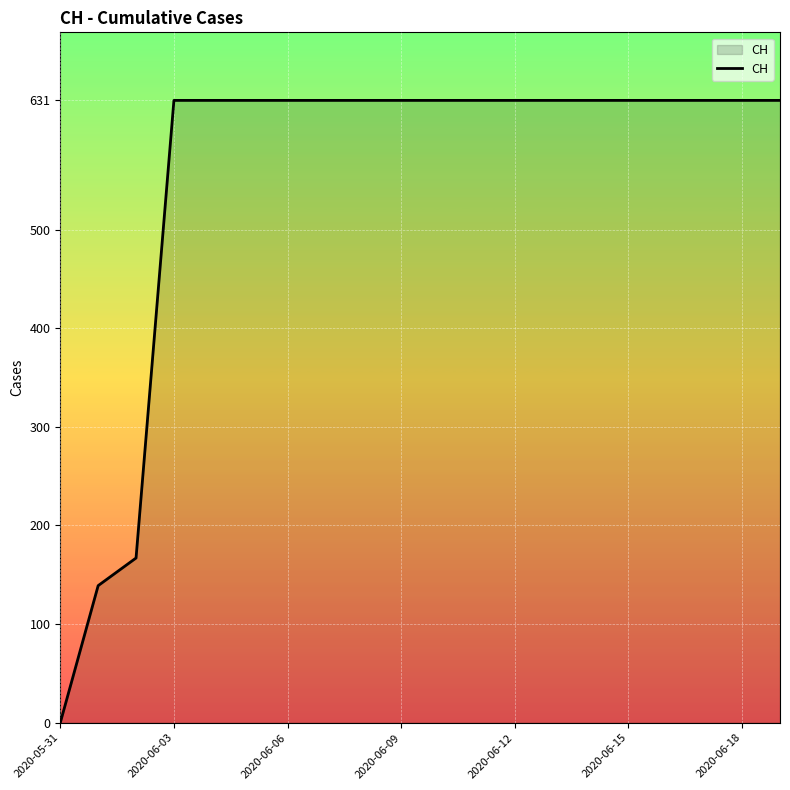

What is the difference between the maximum and minimum values?

631